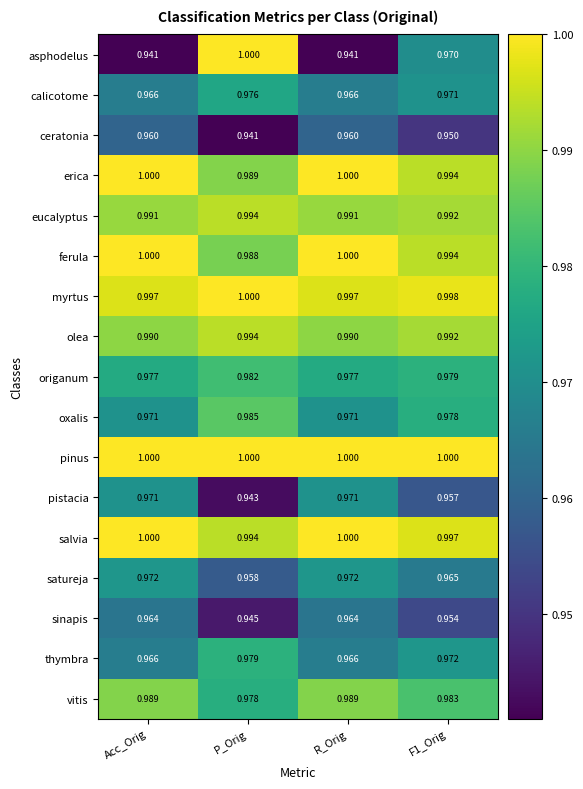

Count the number of categories in the chart.

4